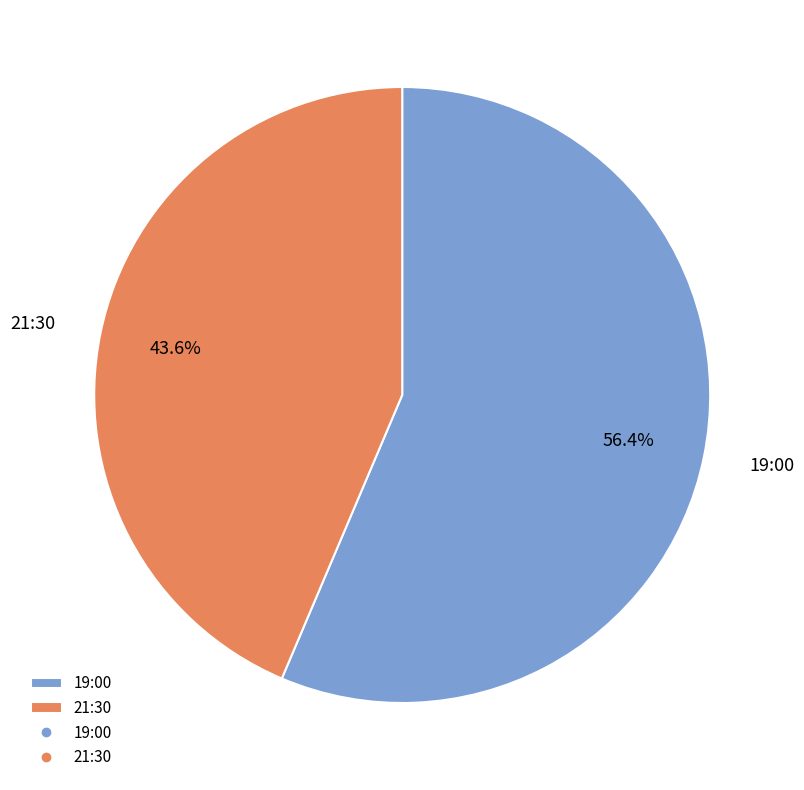

Which has a higher value, 21:30 or 19:00?

19:00